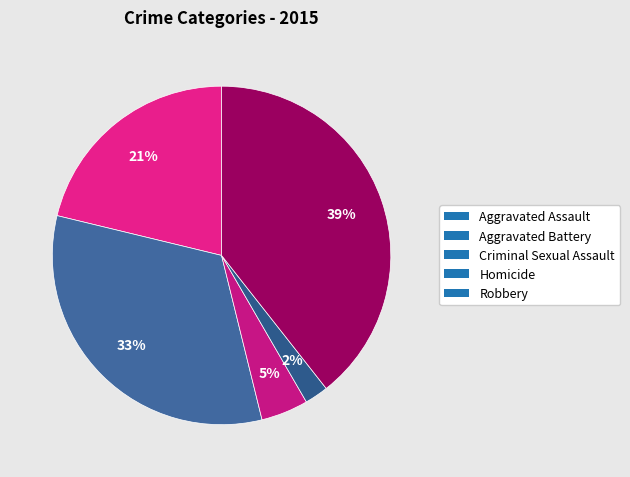

True or false: Robbery accounts for 39% of the total.

True